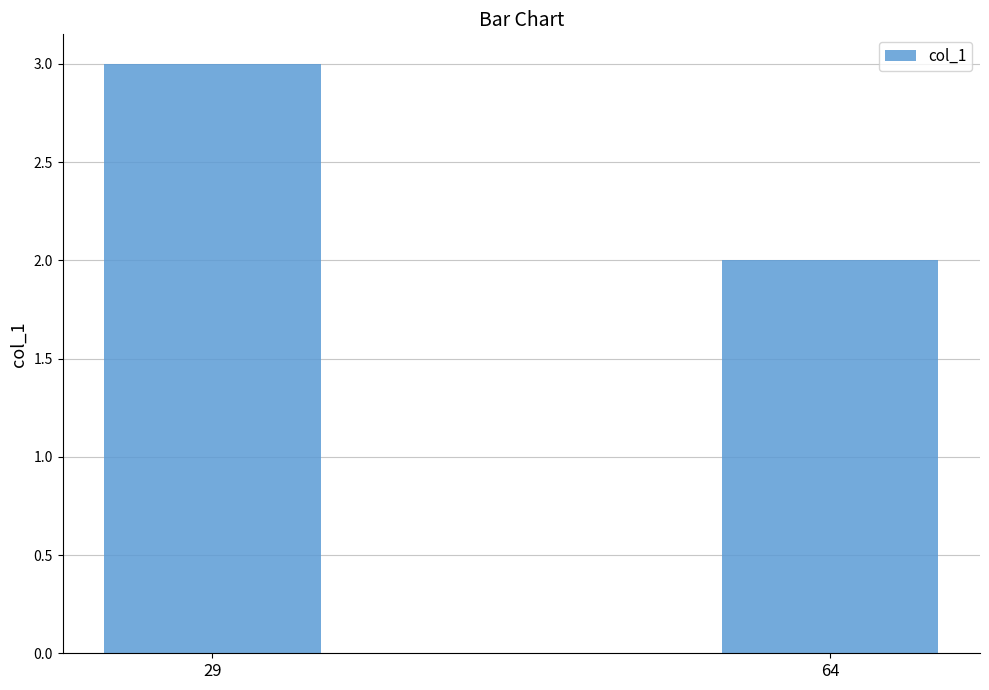

How many values are between 2 and 3?

2